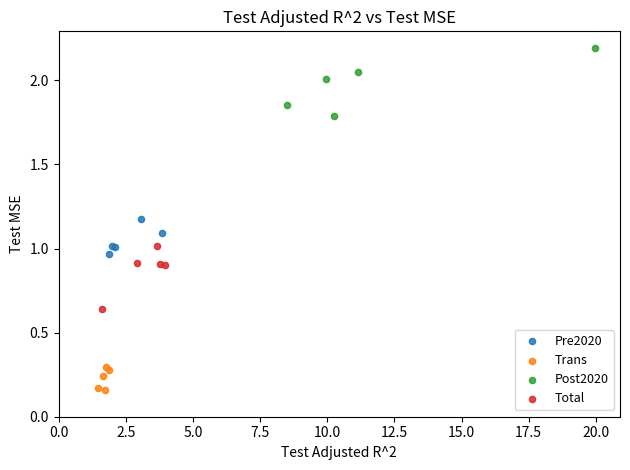

Which series reaches the minimum Y coordinate?

Trans